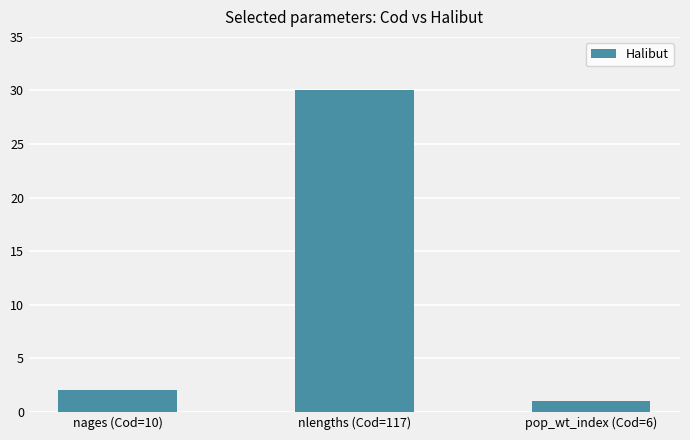

Reading left to right, what are all the values shown in this chart?

nages (Cod=10)=2	nlengths (Cod=117)=30	pop_wt_index (Cod=6)=1